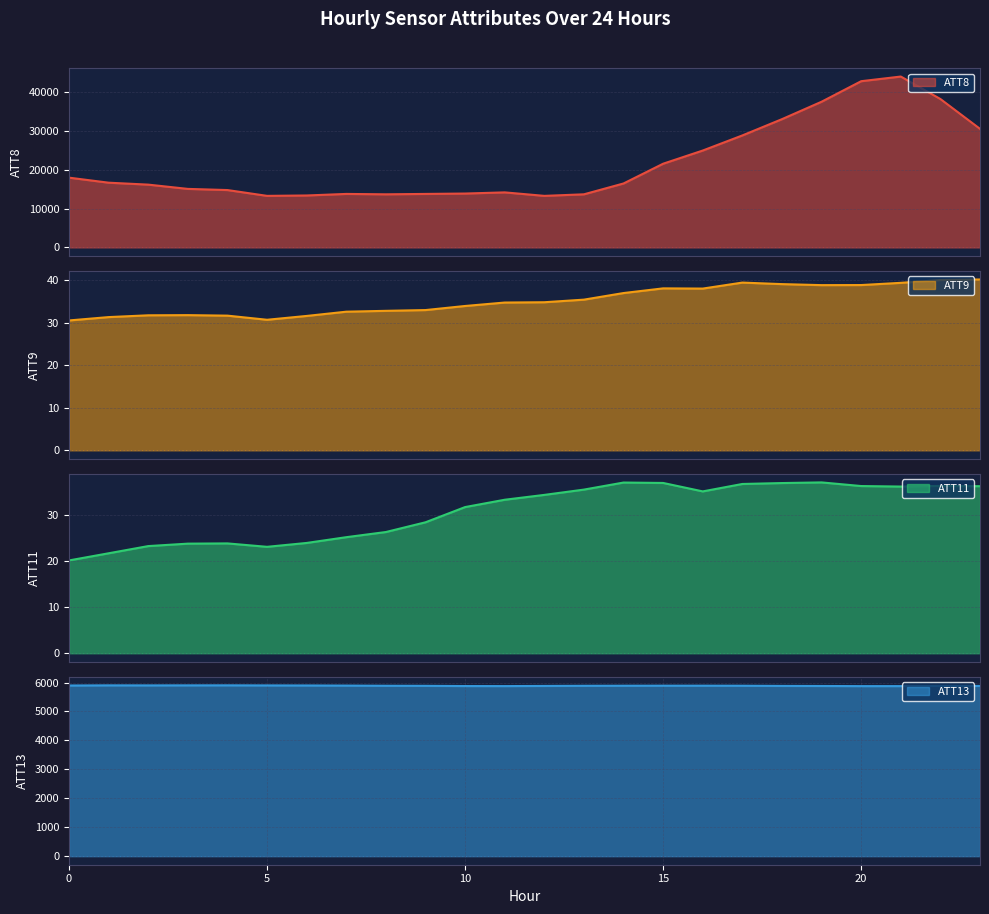

Which series has the largest total across all categories?

ATT8